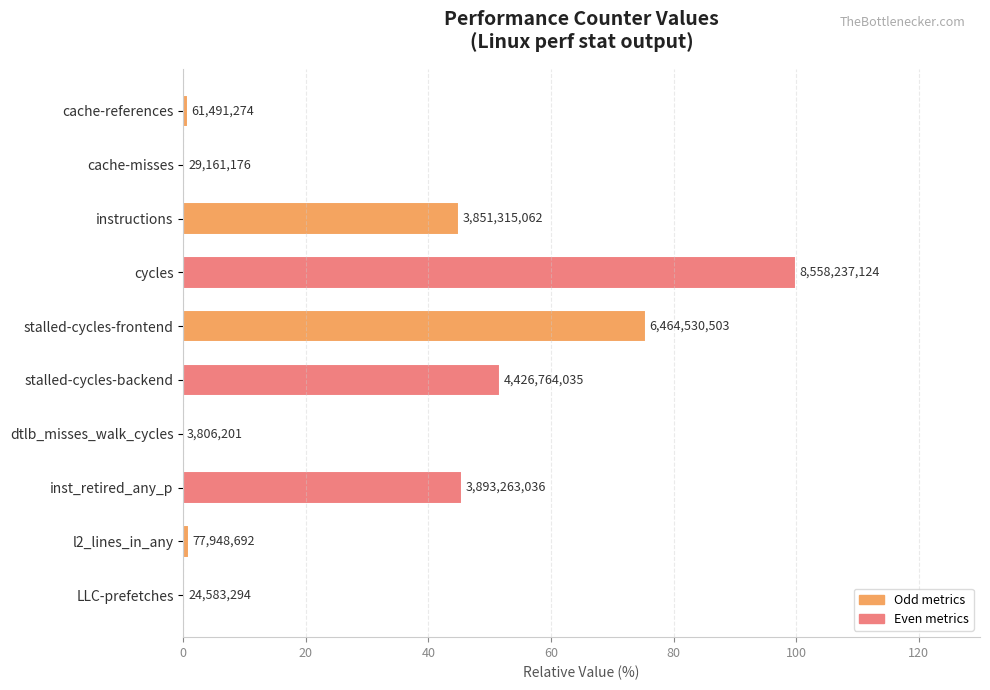

Are the bars horizontal?

Yes